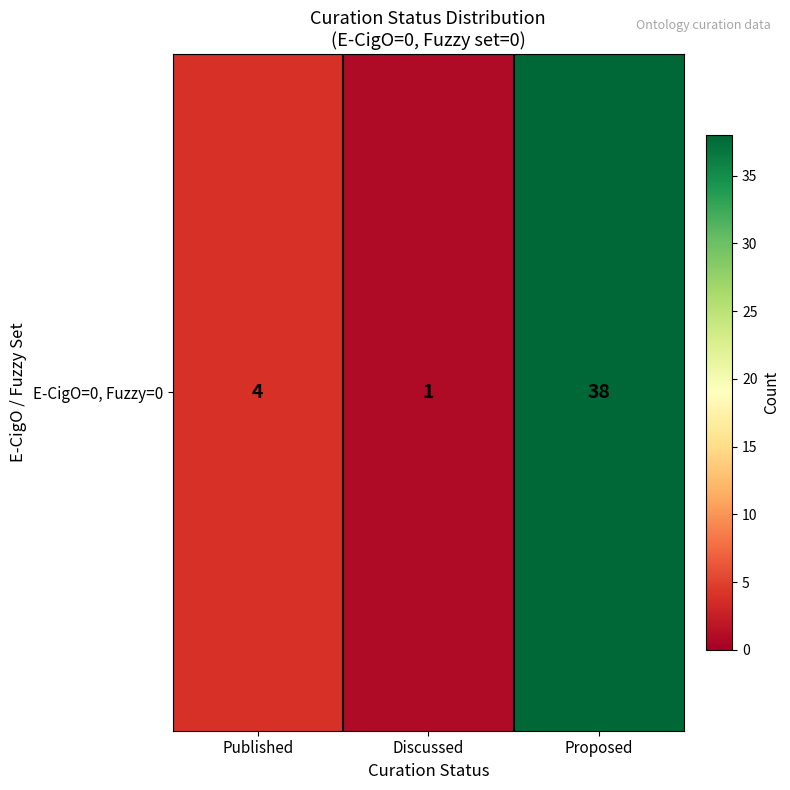

True or false: the data shows 0 at Discussed.

False